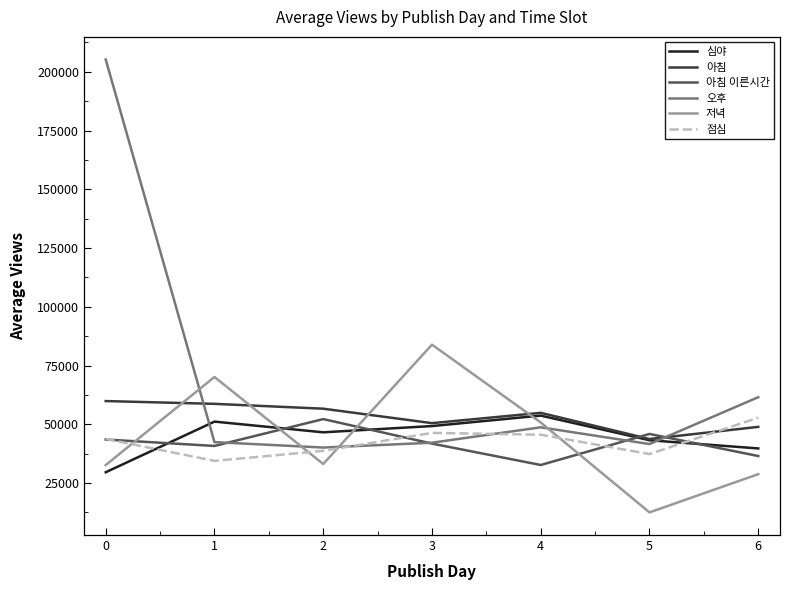

Does the chart display data point markers on the line(s)?

No